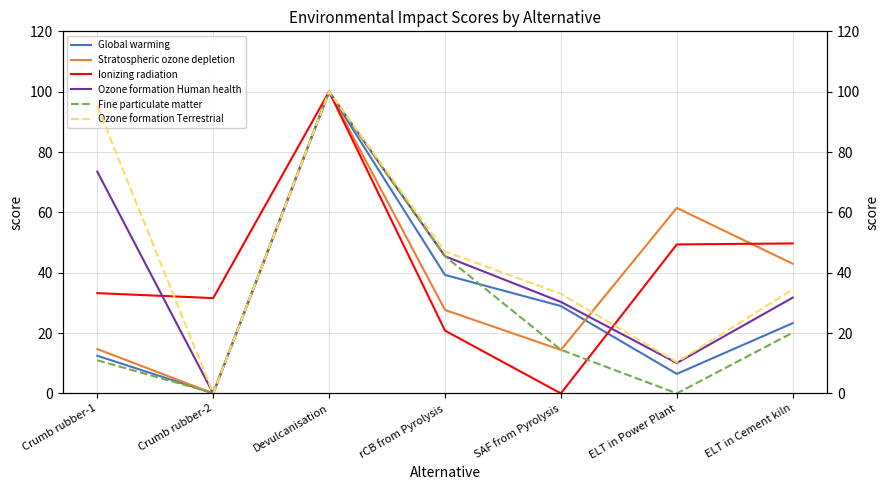

Reading left to right, extract all data points from this chart.

Global warming: Crumb rubber-1=12.5	Crumb rubber-2=0.0	Devulcanisation=100.0	rCB from Pyrolysis=39.3	SAF from Pyrolysis=29.0	ELT in Power Plant=6.5	ELT in Cement kiln=23.3
Stratospheric ozone depletion: Crumb rubber-1=14.7	Crumb rubber-2=0.0	Devulcanisation=100.0	rCB from Pyrolysis=27.7	SAF from Pyrolysis=14.4	ELT in Power Plant=61.5	ELT in Cement kiln=43.0
Ionizing radiation: Crumb rubber-1=33.2	Crumb rubber-2=31.6	Devulcanisation=100.0	rCB from Pyrolysis=20.8	SAF from Pyrolysis=0.0	ELT in Power Plant=49.4	ELT in Cement kiln=49.7
Ozone formation Human health: Crumb rubber-1=73.5	Crumb rubber-2=0.0	Devulcanisation=100.0	rCB from Pyrolysis=45.5	SAF from Pyrolysis=30.3	ELT in Power Plant=10.1	ELT in Cement kiln=31.7
Fine particulate matter: Crumb rubber-1=11.0	Crumb rubber-2=0.1	Devulcanisation=100.0	rCB from Pyrolysis=45.5	SAF from Pyrolysis=14.5	ELT in Power Plant=0.0	ELT in Cement kiln=20.1
Ozone formation Terrestrial: Crumb rubber-1=95.2	Crumb rubber-2=0.0	Devulcanisation=100.0	rCB from Pyrolysis=47.1	SAF from Pyrolysis=33.0	ELT in Power Plant=10.4	ELT in Cement kiln=34.5